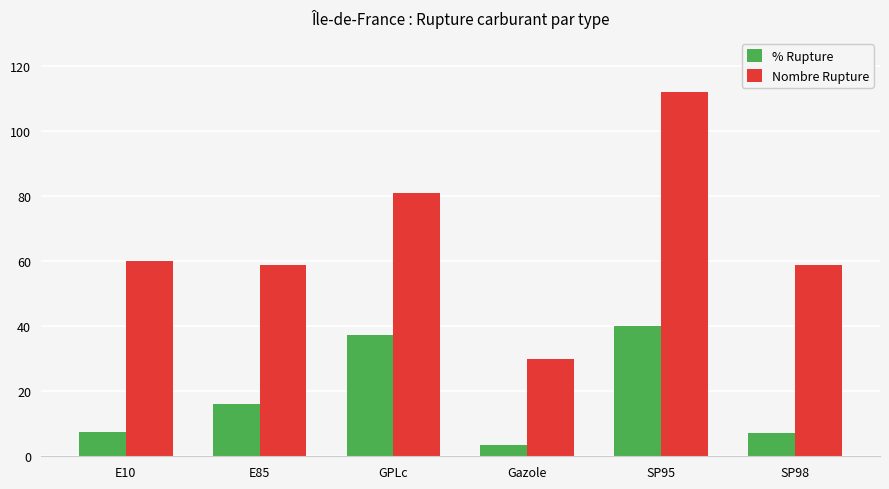

Rank the series at E10 from lowest to highest value.

% Rupture, Nombre Rupture